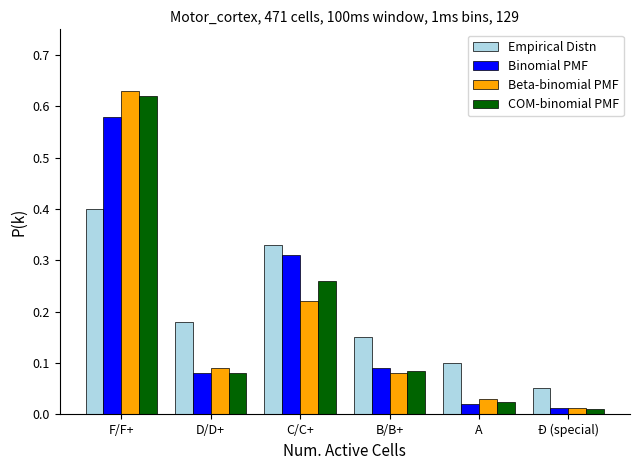

What is the label of the 5th bar from the left?

A